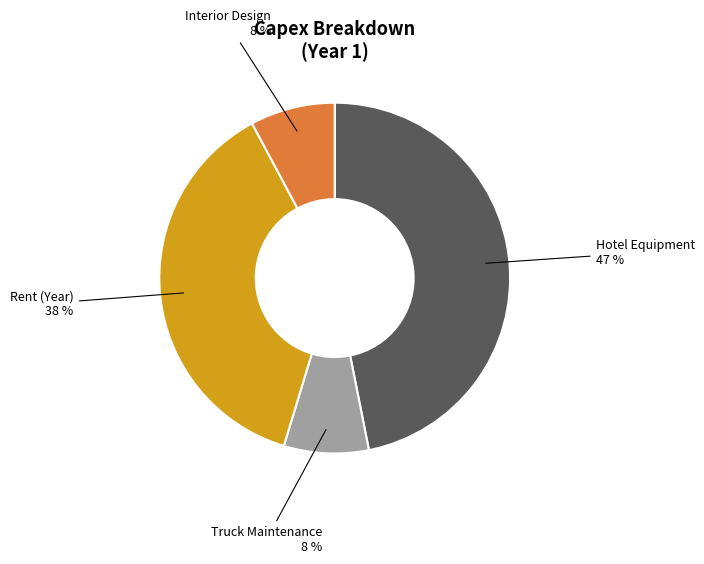

To the nearest percent, what is the average slice percentage?

25%